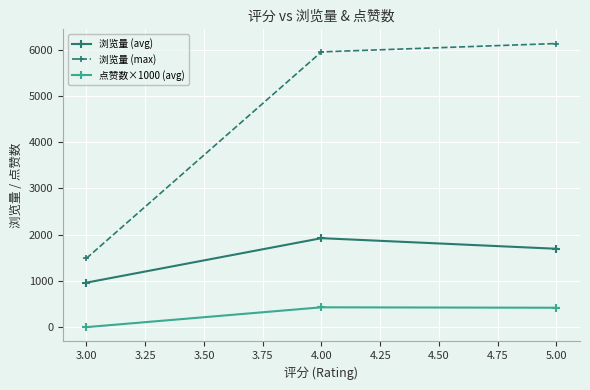

Is this an area chart (filled region under the line)?

No